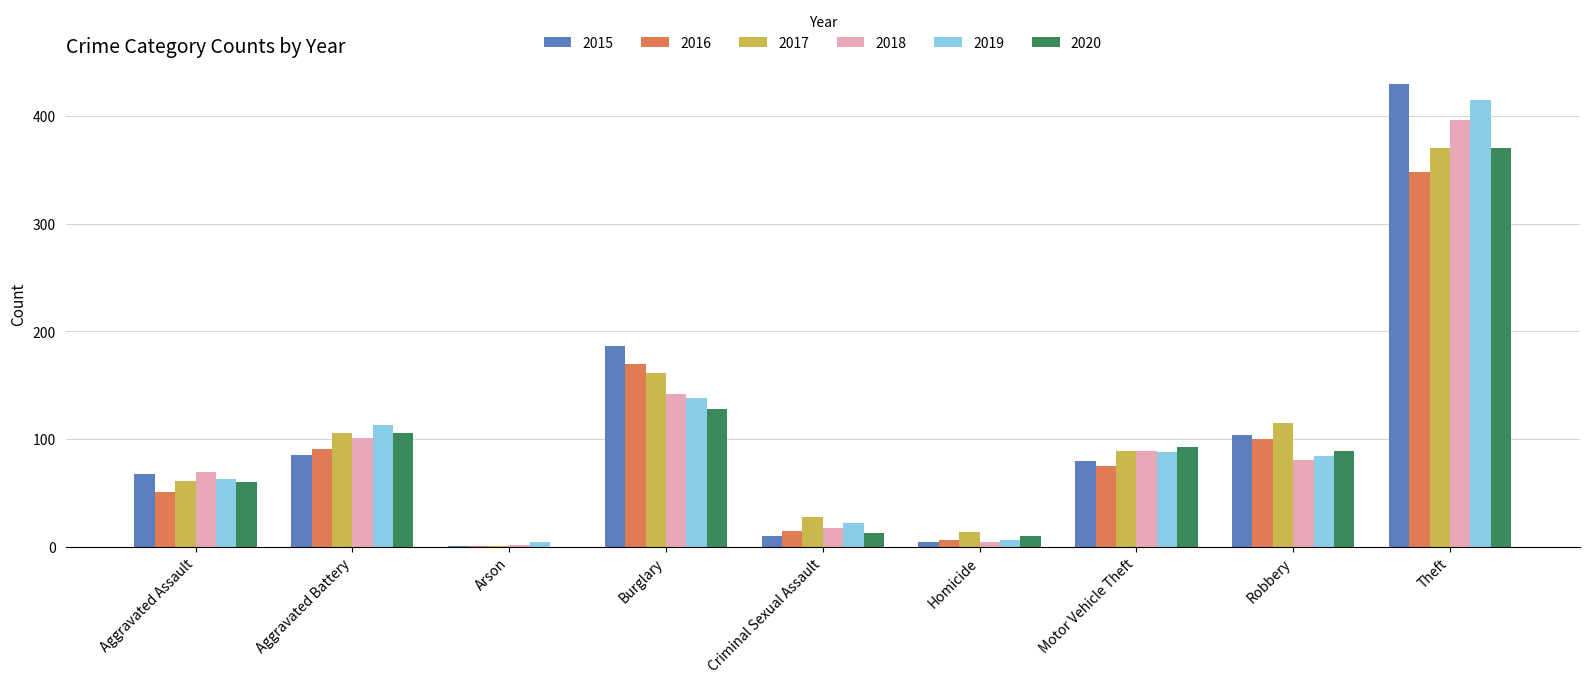

The value of 2019 at Theft is 415. True or false?

True